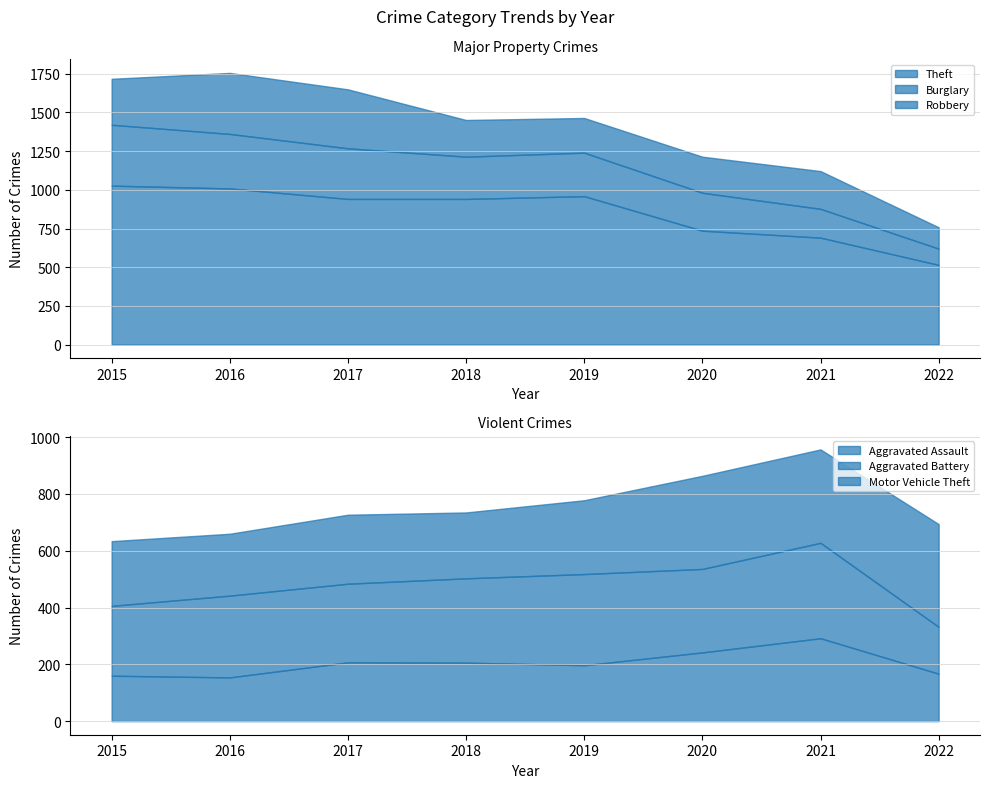

How many data points in Robbery are less than 244?

4